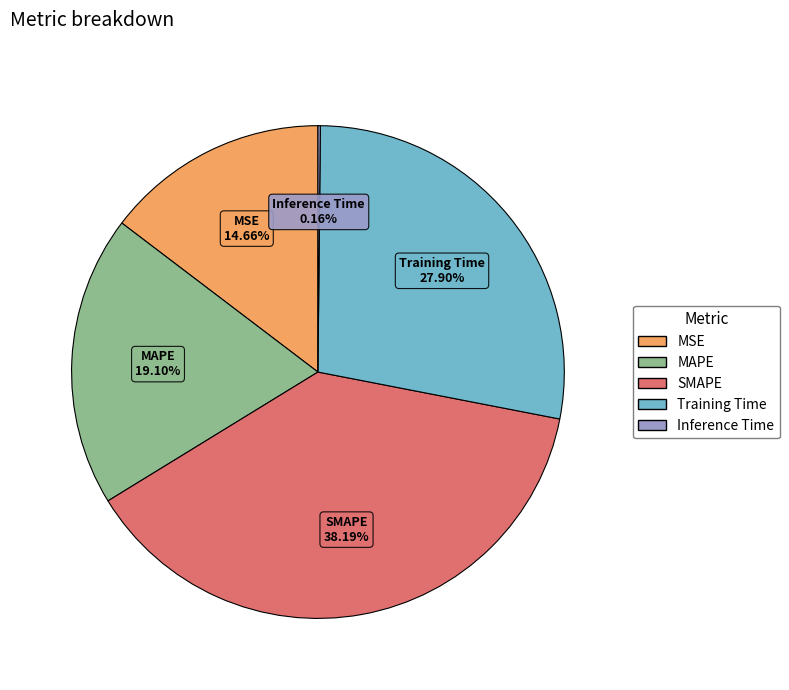

To the nearest percent, what is the difference between the largest and smallest slice percentages?

38%